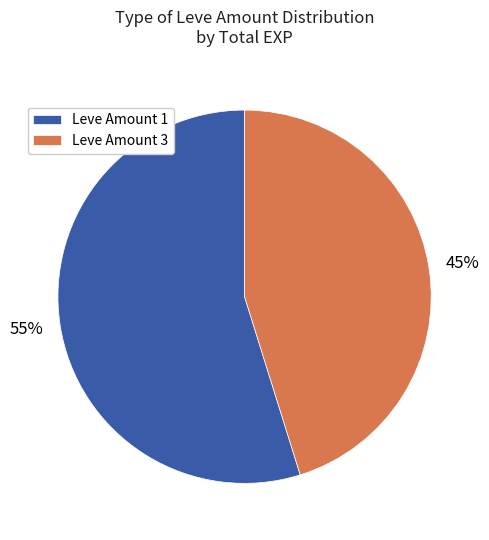

The Leve Amount 1 slice represents 62% of the pie. True or false?

False